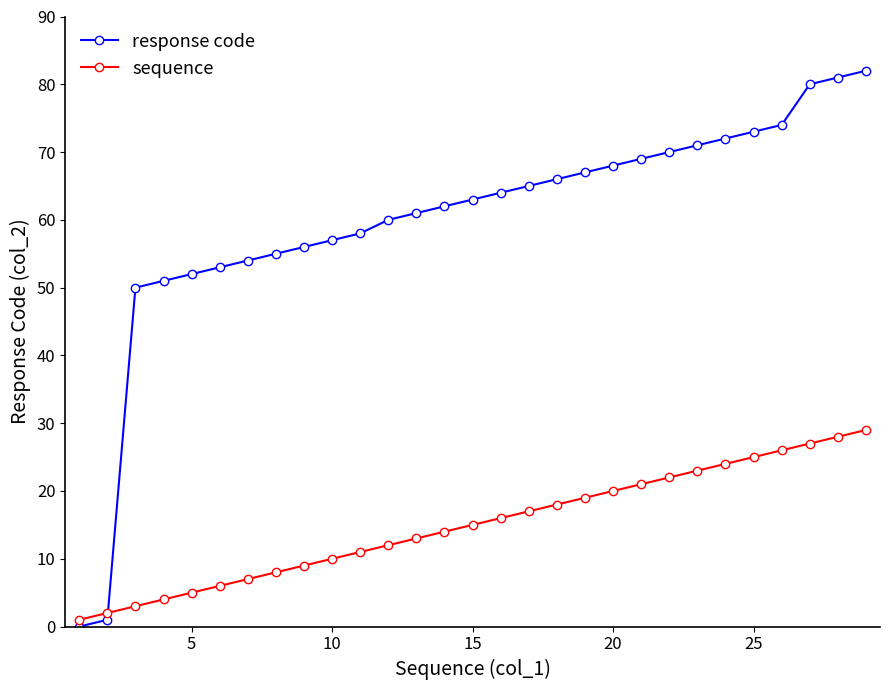

What is the value of the sequence point at the 29th from the left?

29